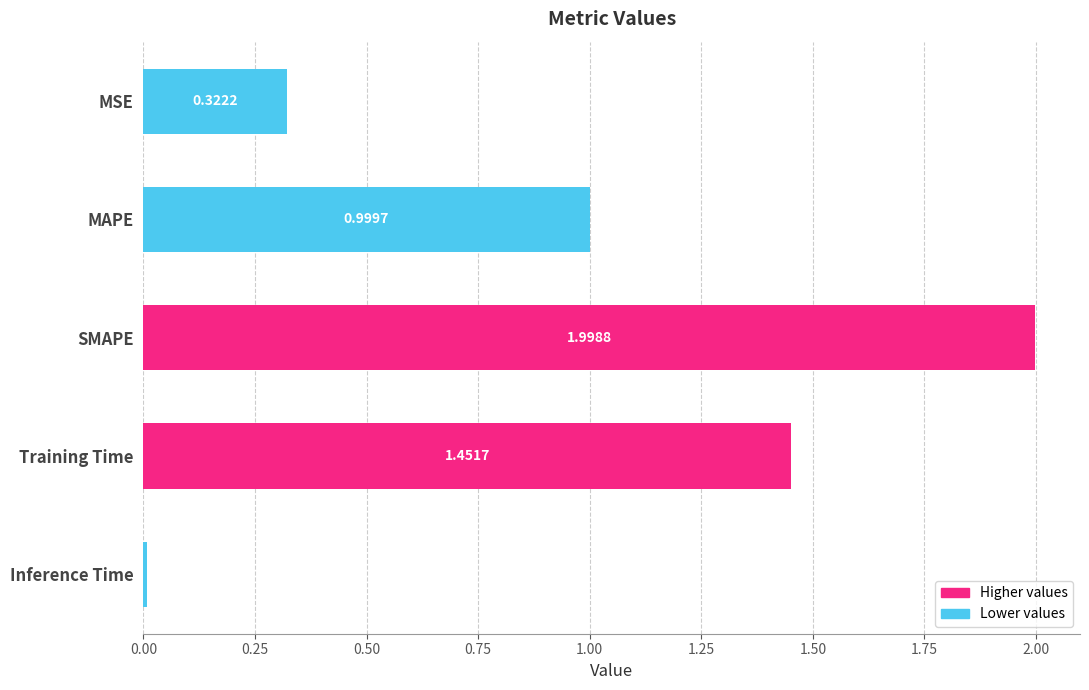

What is the label of the 5th bar from the top?

Inference Time